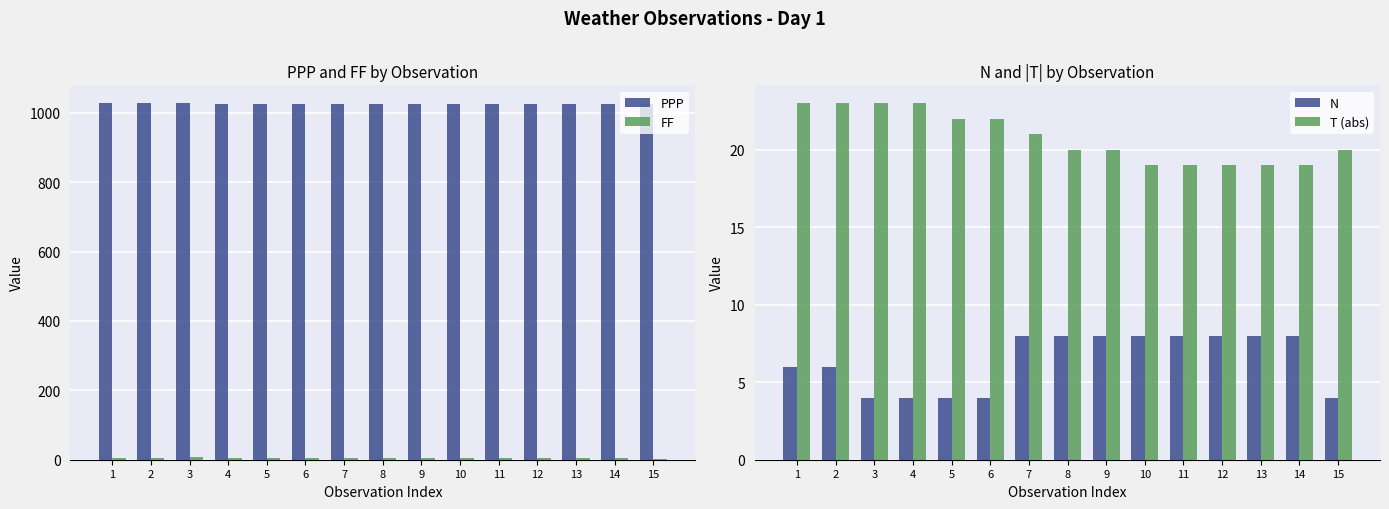

At 1, list the series in order from smallest to largest.

FF, N, T (abs), PPP